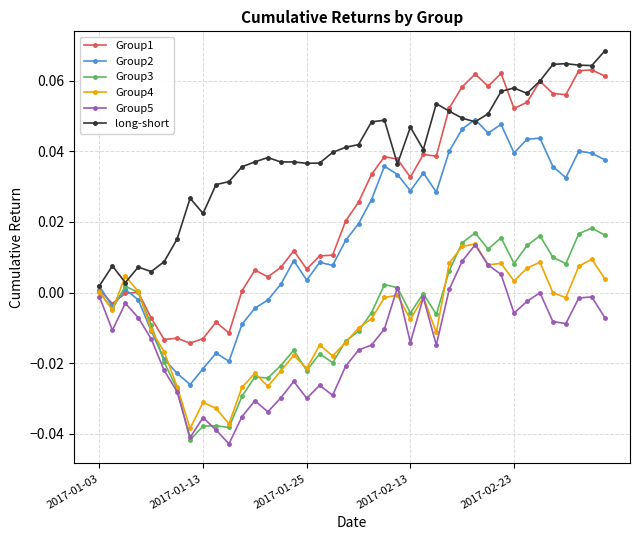

What are all the series names shown in the legend?

Group1, Group2, Group3, Group4, Group5, long-short